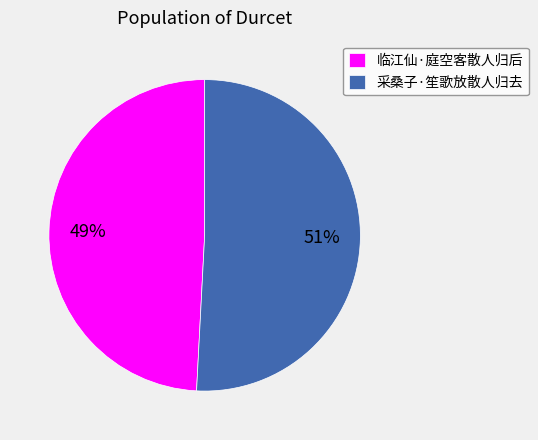

True or false: 采桑子·笙歌放散人归去 accounts for 44% of the total.

False